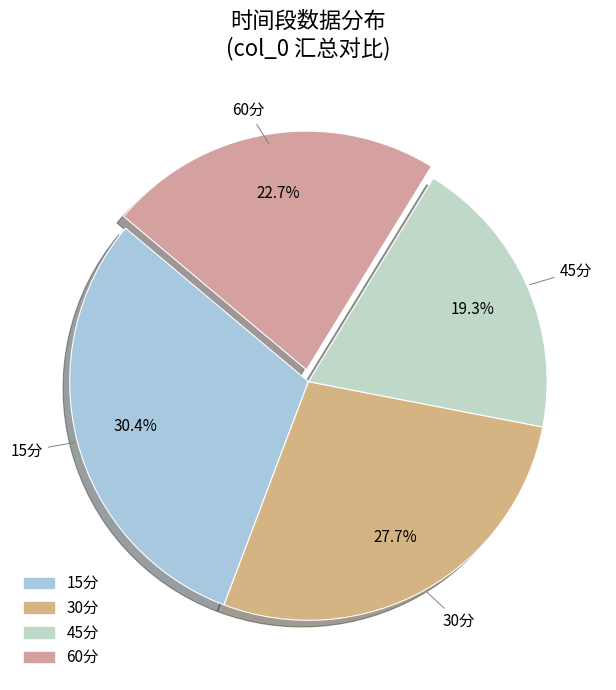

True or false: 30分 accounts for 39% of the total.

False